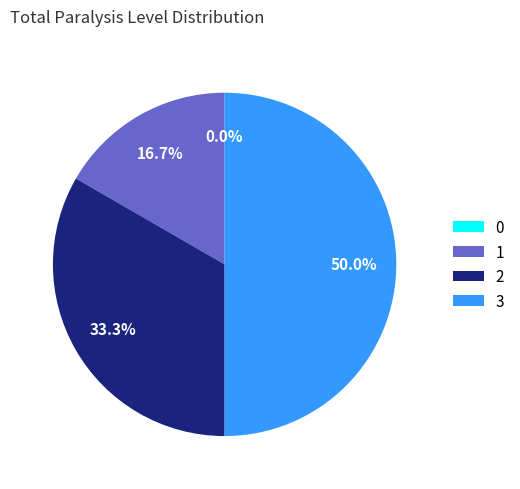

Between 2 and 3, which is larger?

3